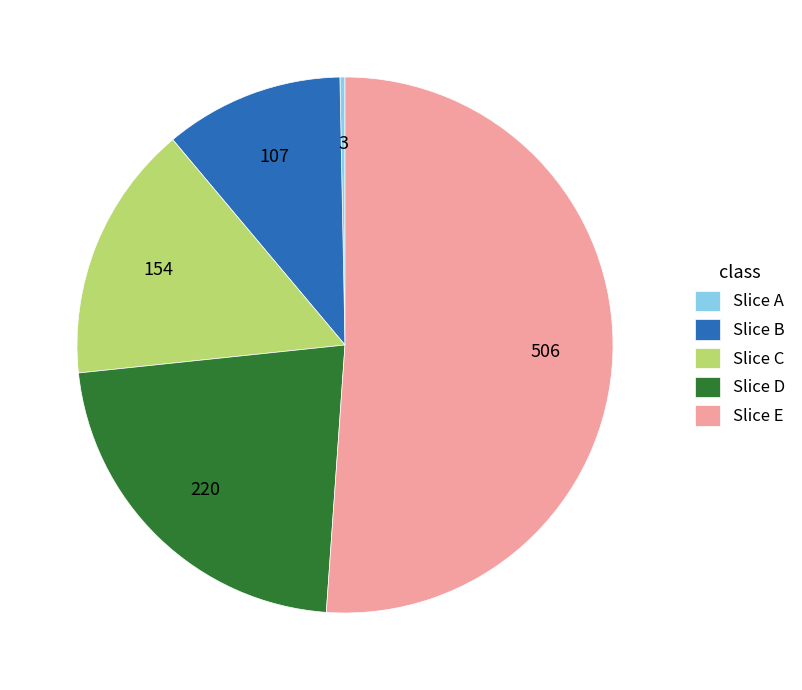

Between Slice C and Slice A, which is larger?

Slice C